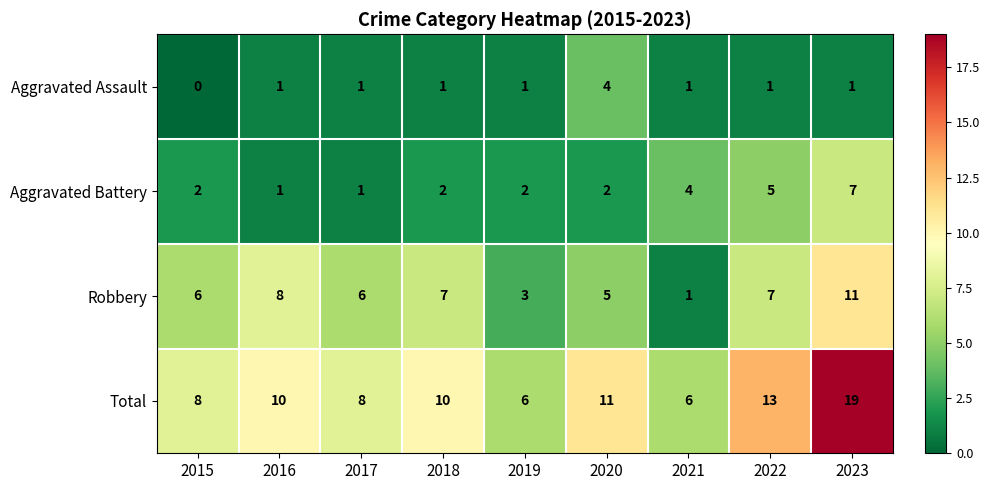

What is the sum of the Total values at 2017 and 2021?

14